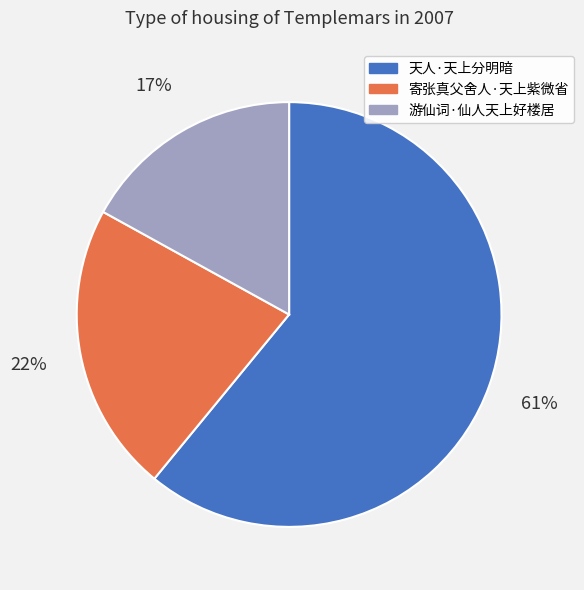

Which category has the biggest portion of the pie?

天人·天上分明暗